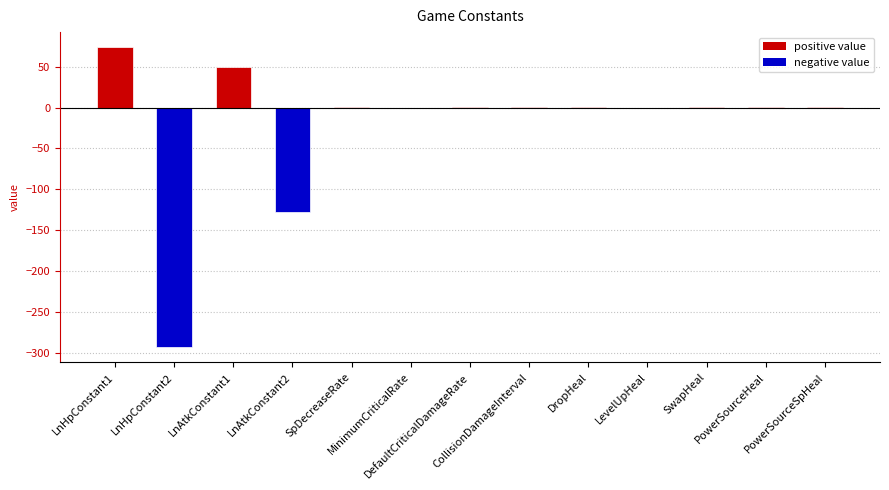

What is the approximate value at DropHeal?

0.2